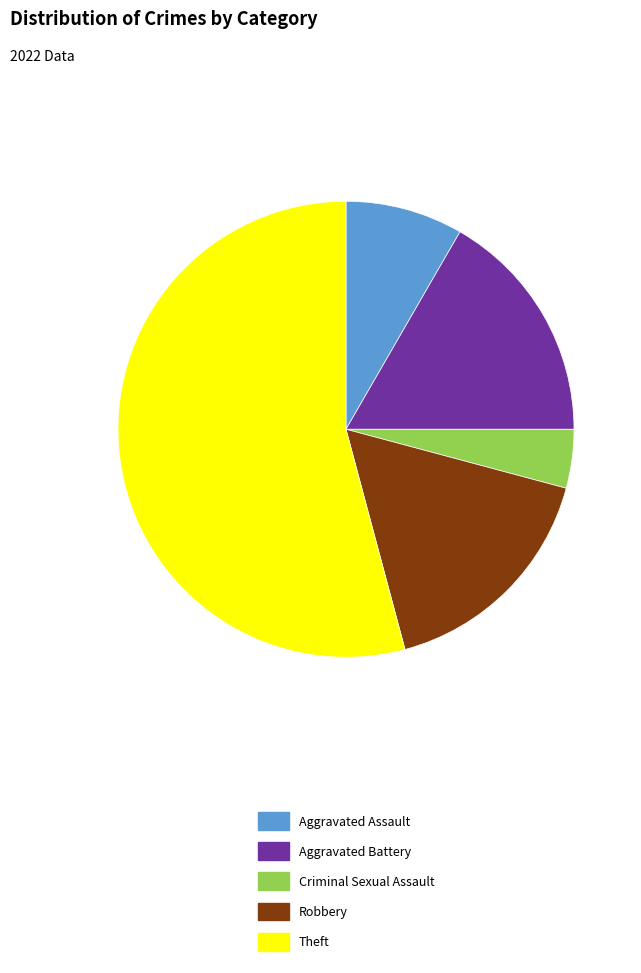

What is the majority slice?

Theft